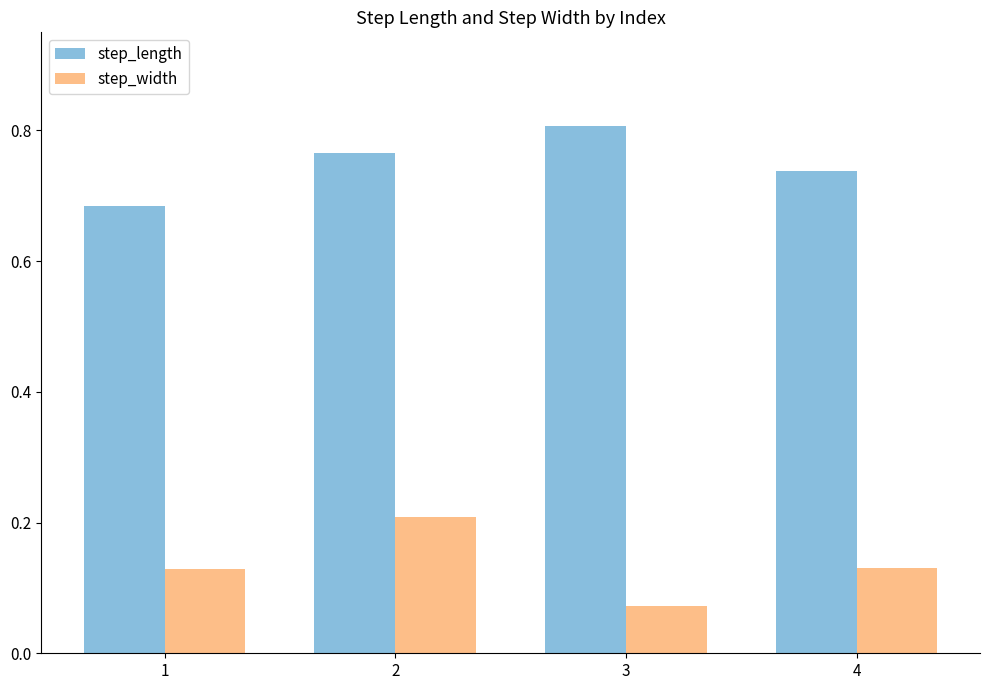

What is the sum of the step_width values at 2 and 3?

0.3